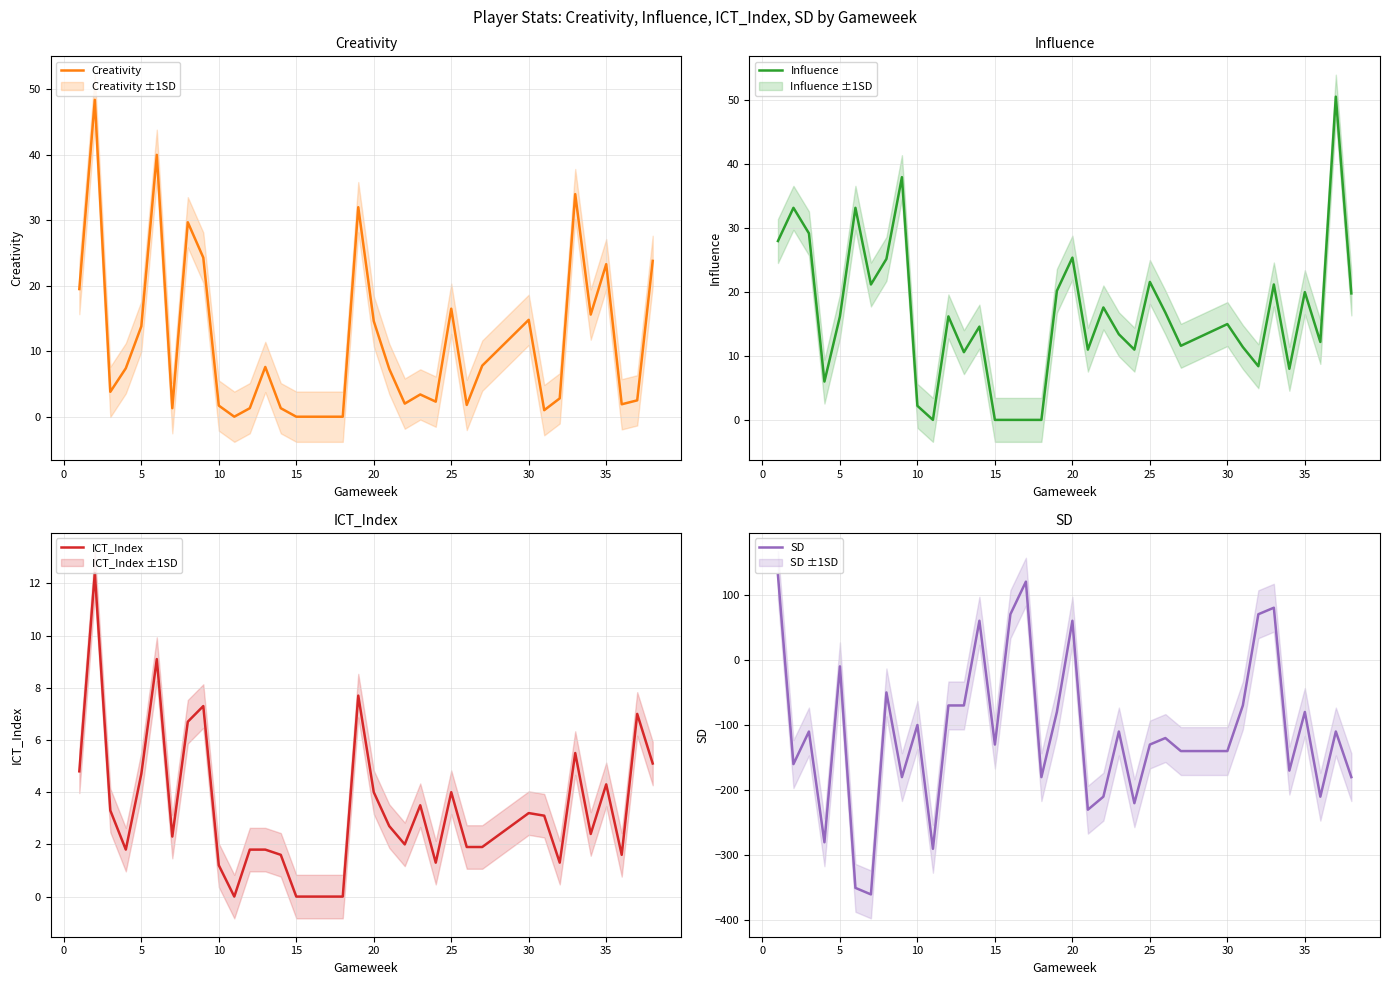

True or false: Influence has a value of 2.2 at 10.

True